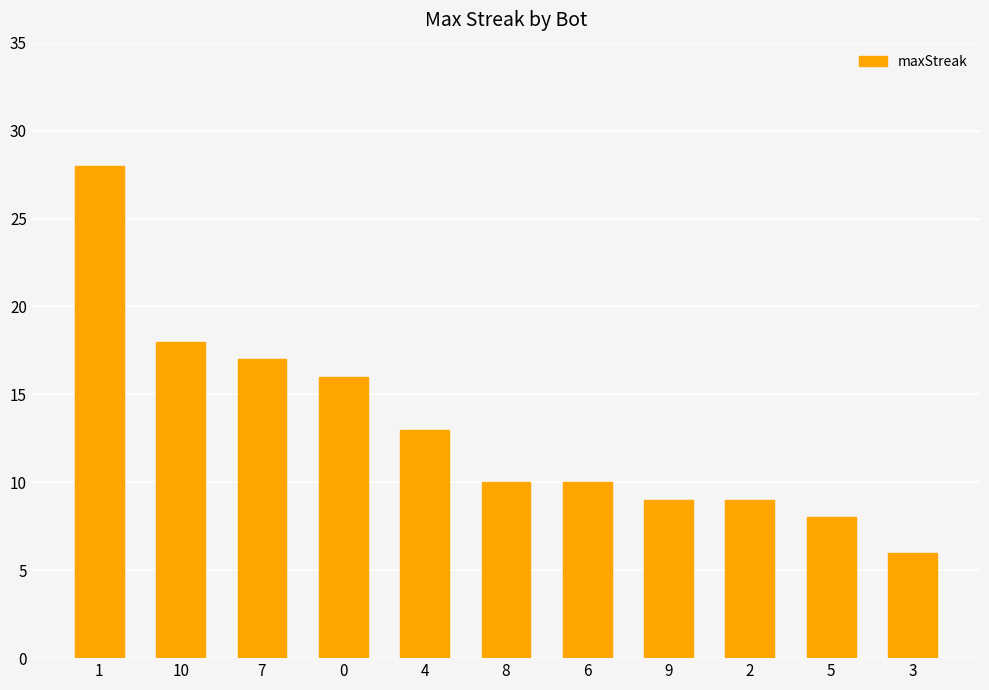

What is the maximum value shown in the chart?

28